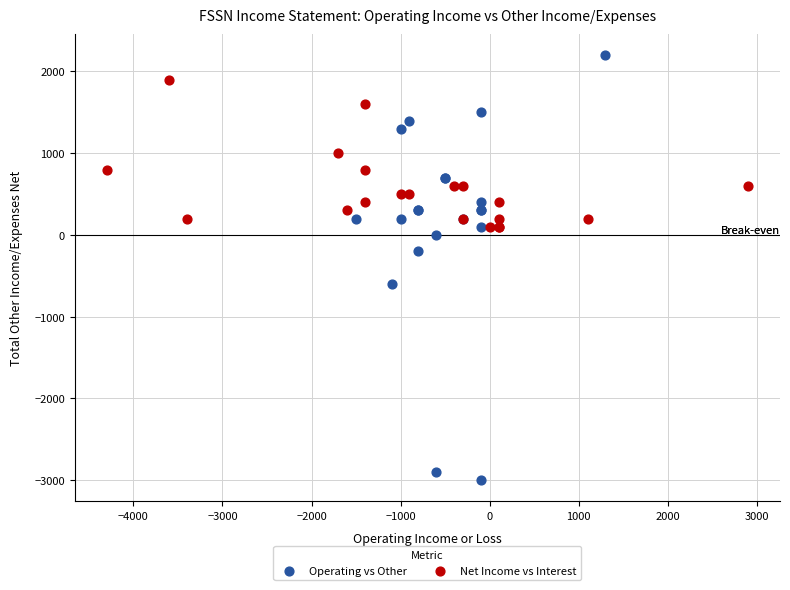

Which series reaches the maximum Y coordinate?

Operating vs Other